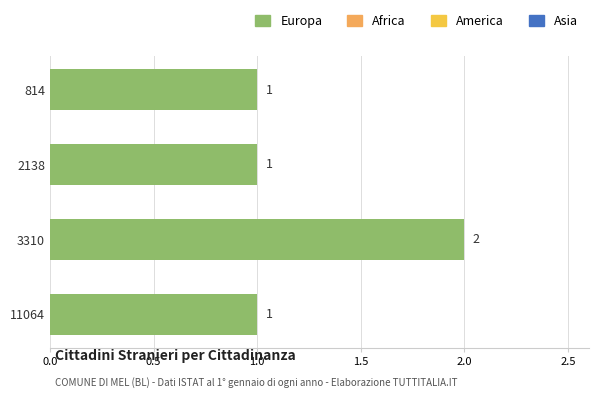

Count the number of categories in the chart.

4